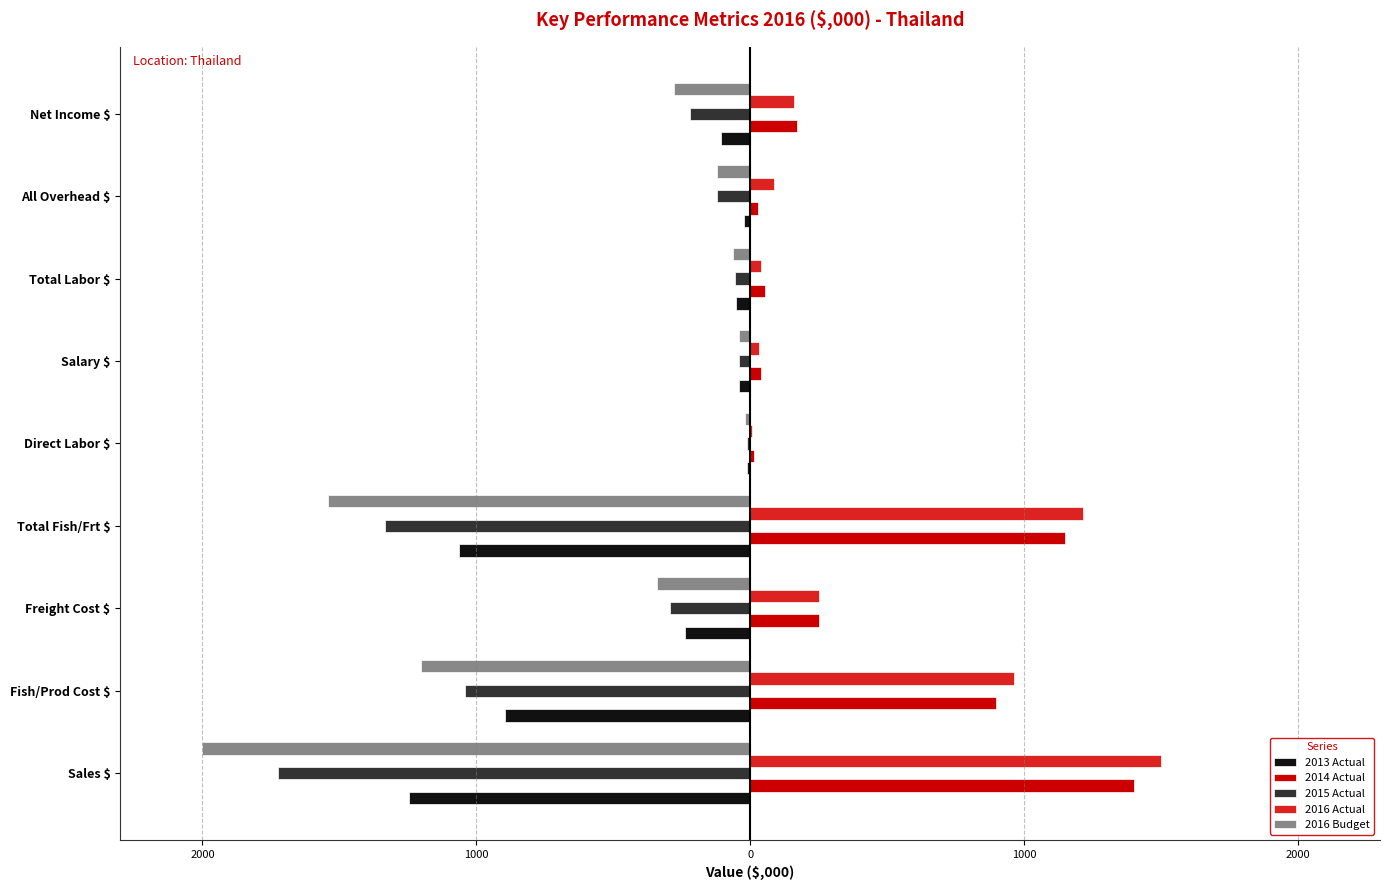

Reading left to right, list all the values displayed in this chart.

2013 Actual: -1245.0	-896.3	-238.3	-1063.2	-9.9	-42.0	-52.0	-22.7	-107.3
2014 Actual: 1400.5	896.2	253.2	1149.4	12.6	41.3	53.9	27.1	170.1
2015 Actual: -1725.0	-1040.0	-293.0	-1333.0	-12.4	-41.3	-53.7	-120.4	-217.9
2016 Actual: 1501.9	962.6	251.3	1213.9	8.3	31.8	40.1	87.9	160.1
2016 Budget: -2000.0	-1200.0	-340.0	-1540.0	-20.0	-41.0	-61.0	-120.0	-279.0